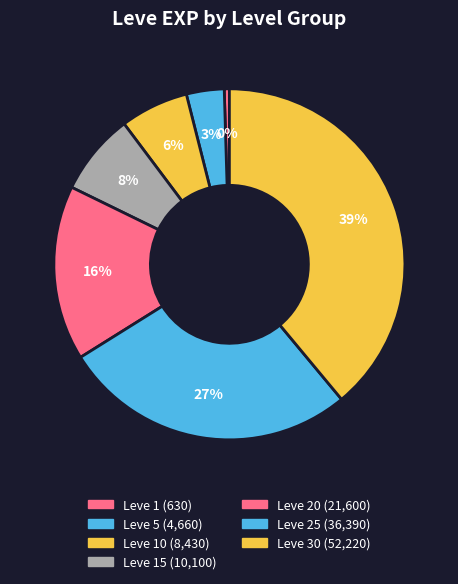

How many slices are in this pie chart?

7